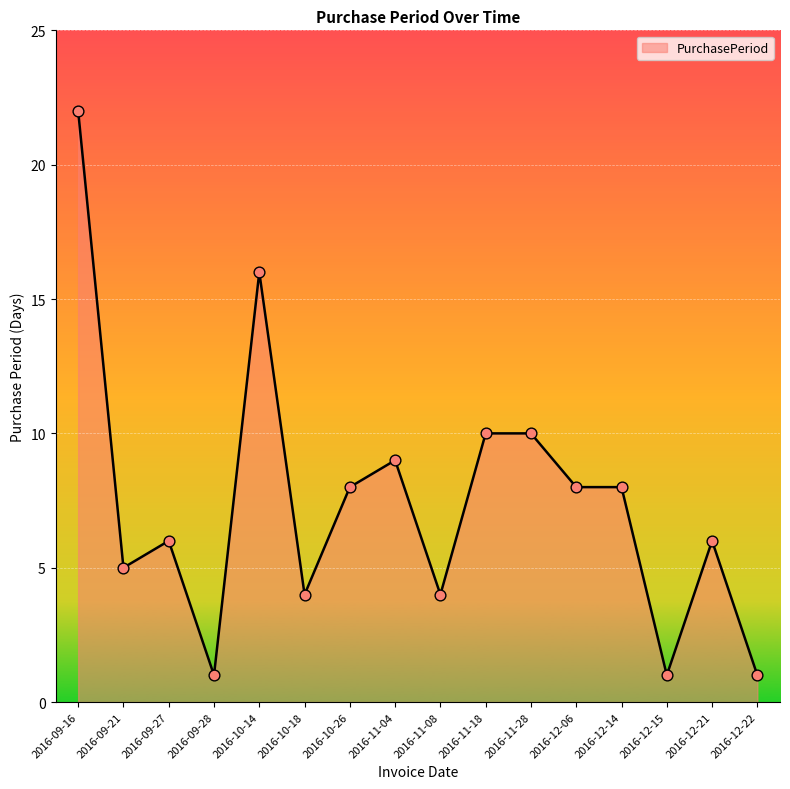

Which has a higher value, 2016-09-16 or 2016-12-22?

2016-09-16